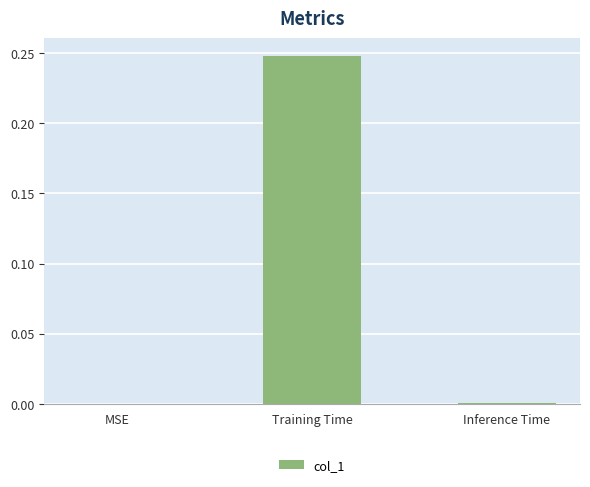

The chart shows a value of 0.1 at MSE. True or false?

False